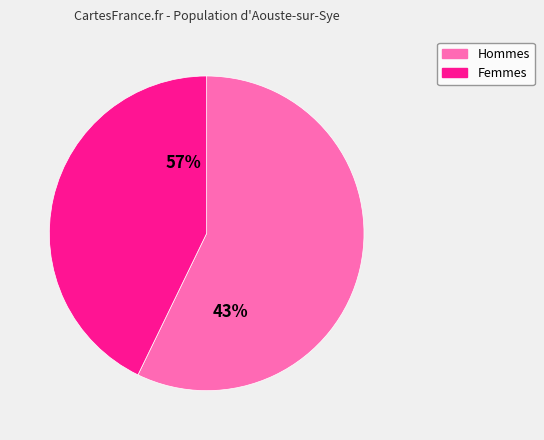

The 2 slice represents 43% of the pie. True or false?

True